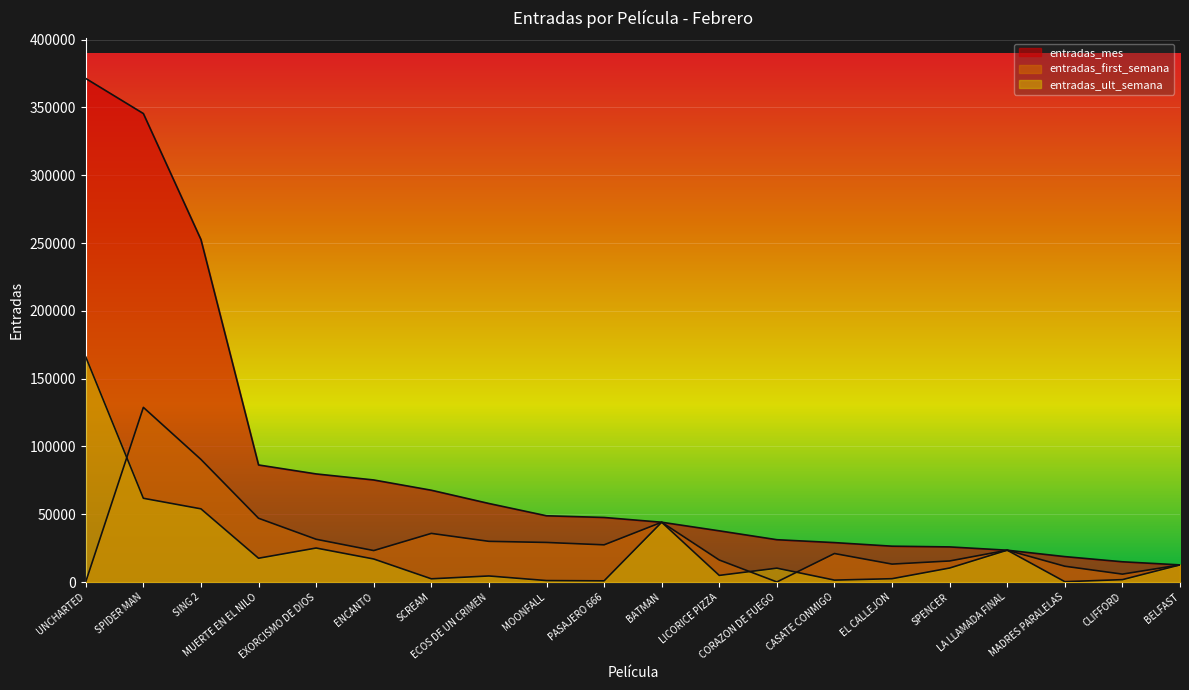

After their last crossing, which series has the higher values: entradas_ult_semana or entradas_first_semana?

entradas_first_semana